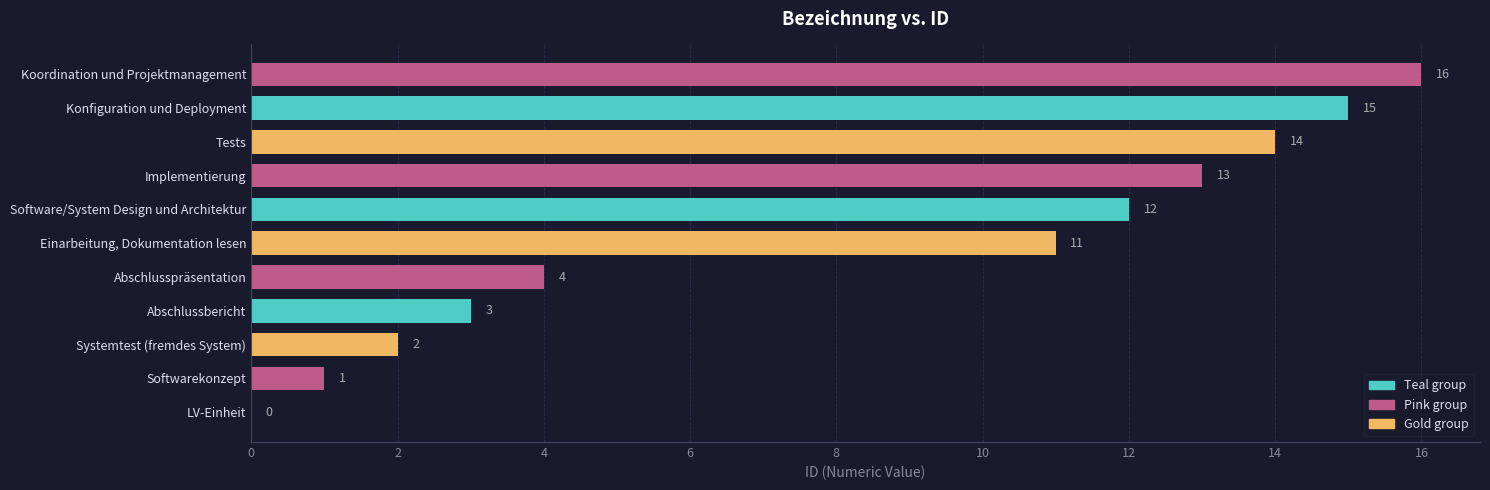

How many distinct data groups are displayed?

1